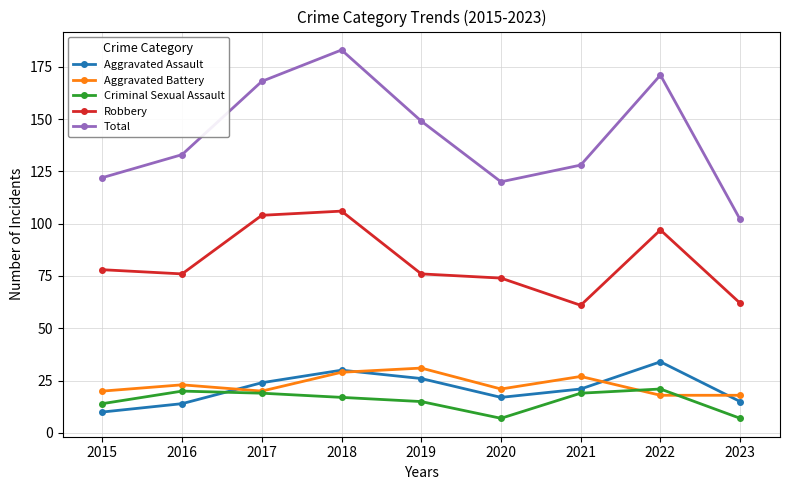

Which category has the highest value in the Robbery series?

2018